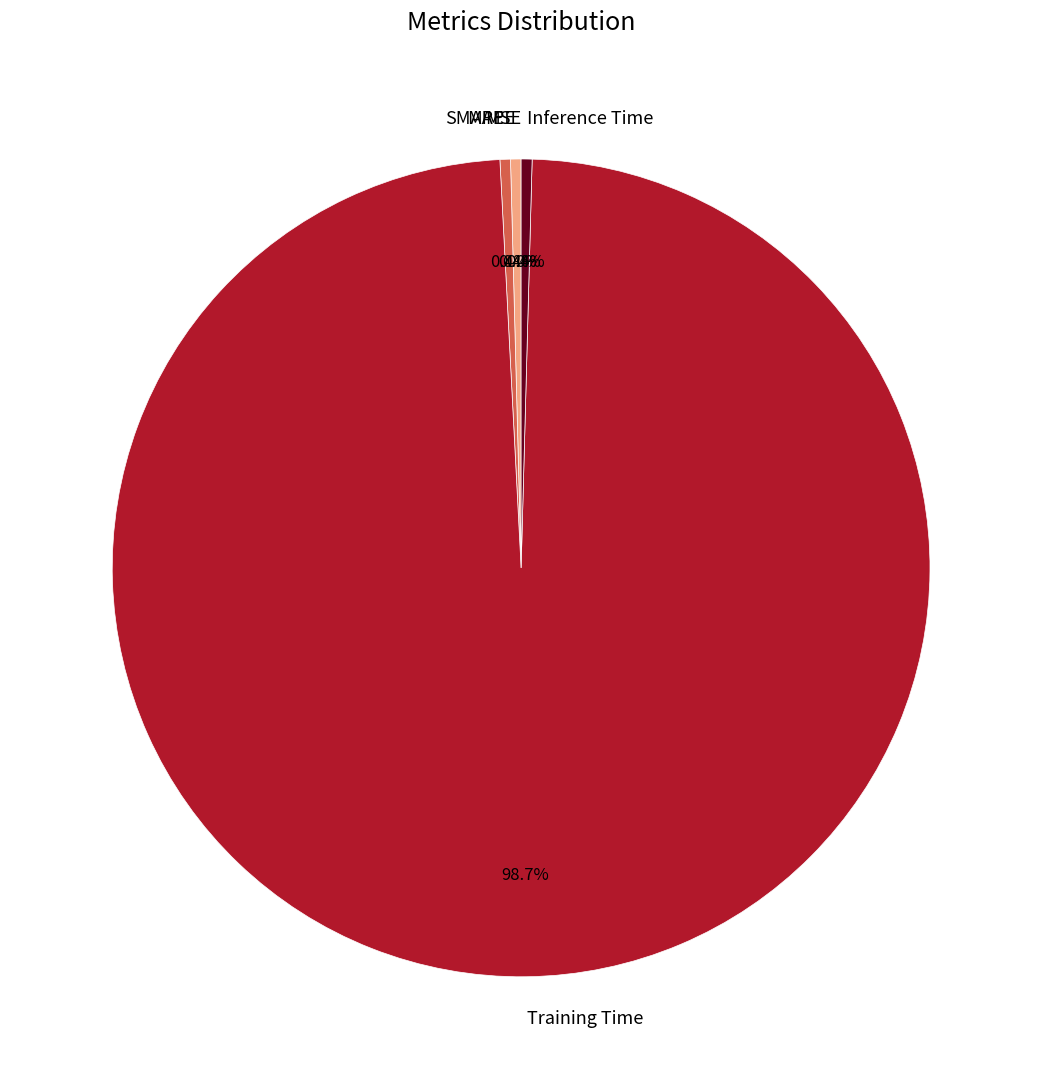

What is the largest slice in the pie chart?

Training Time